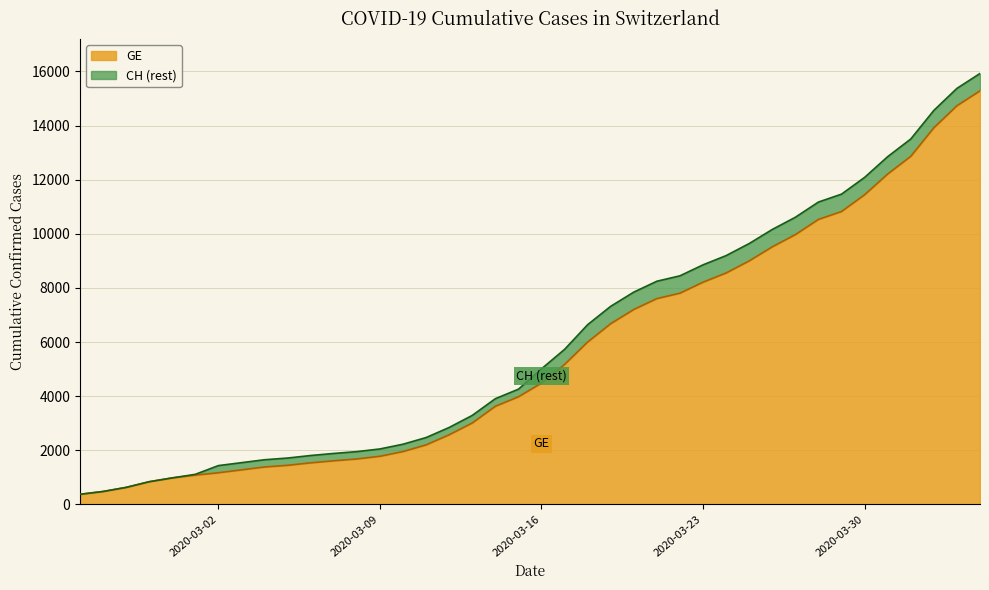

Reading left to right, extract all data points from this chart.

GE: 2020-02-25=375	2020-02-26=479	2020-02-27=630	2020-02-28=840	2020-02-29=981	2020-03-01=1083	2020-03-02=1171	2020-03-03=1278	2020-03-04=1384	2020-03-05=1447	2020-03-06=1538	2020-03-07=1614	2020-03-08=1681	2020-03-09=1780	2020-03-10=1955	2020-03-11=2201	2020-03-12=2574	2020-03-13=3010	2020-03-14=3627	2020-03-15=3978	2020-03-16=4485	2020-03-17=5174	2020-03-18=6002	2020-03-19=6681	2020-03-20=7205	2020-03-21=7607	2020-03-22=7807	2020-03-23=8213	2020-03-24=8554	2020-03-25=9000	2020-03-26=9520	2020-03-27=9971	2020-03-28=10533	2020-03-29=10825	2020-03-30=11444	2020-03-31=12210	2020-04-01=12863	2020-04-02=13919	2020-04-03=14733	2020-04-04=15284
CH: 2020-02-25=375	2020-02-26=479	2020-02-27=630	2020-02-28=840	2020-02-29=981	2020-03-01=1113	2020-03-02=1436	2020-03-03=1544	2020-03-04=1652	2020-03-05=1715	2020-03-06=1809	2020-03-07=1885	2020-03-08=1952	2020-03-09=2051	2020-03-10=2226	2020-03-11=2472	2020-03-12=2845	2020-03-13=3291	2020-03-14=3908	2020-03-15=4259	2020-03-16=5012	2020-03-17=5731	2020-03-18=6644	2020-03-19=7323	2020-03-20=7847	2020-03-21=8249	2020-03-22=8449	2020-03-23=8855	2020-03-24=9196	2020-03-25=9642	2020-03-26=10162	2020-03-27=10613	2020-03-28=11175	2020-03-29=11467	2020-03-30=12086	2020-03-31=12852	2020-04-01=13505	2020-04-02=14561	2020-04-03=15375	2020-04-04=15926